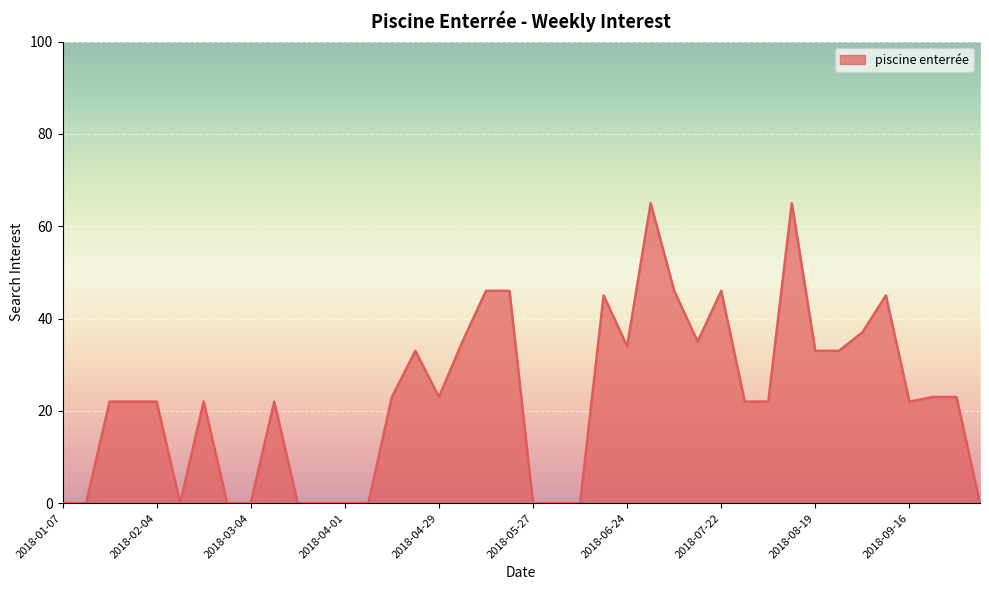

What is the greatest value displayed?

65